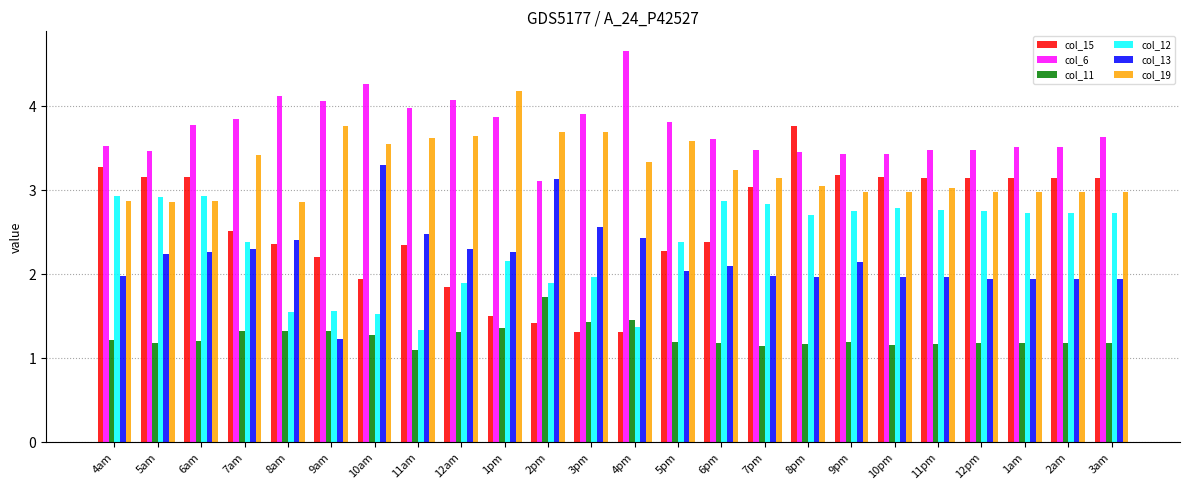

What is the label of the 6th bar from the left?

9am